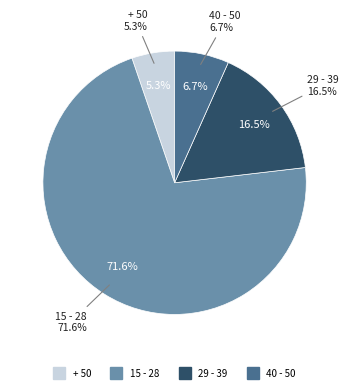

Rank the categories by value from highest to lowest.

15 - 28, 29 - 39, 40 - 50, + 50